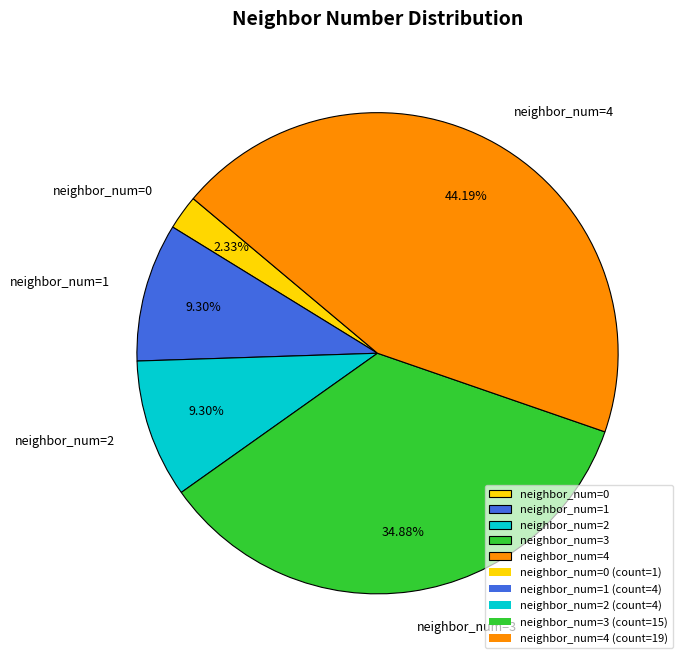

Combined, do neighbor_num=4 and neighbor_num=2 account for over 50%?

Yes